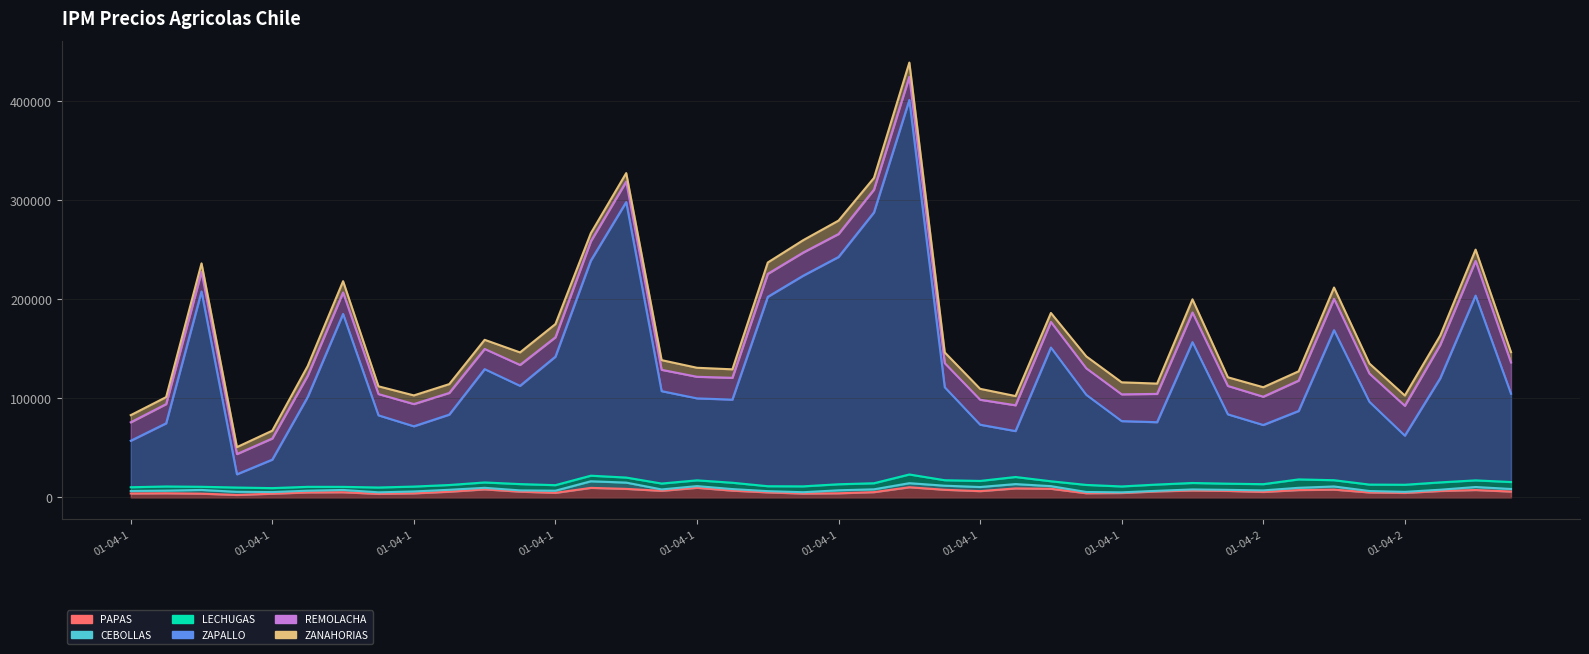

What is the difference between the highest and lowest values at 01-07-1992?

61090.1